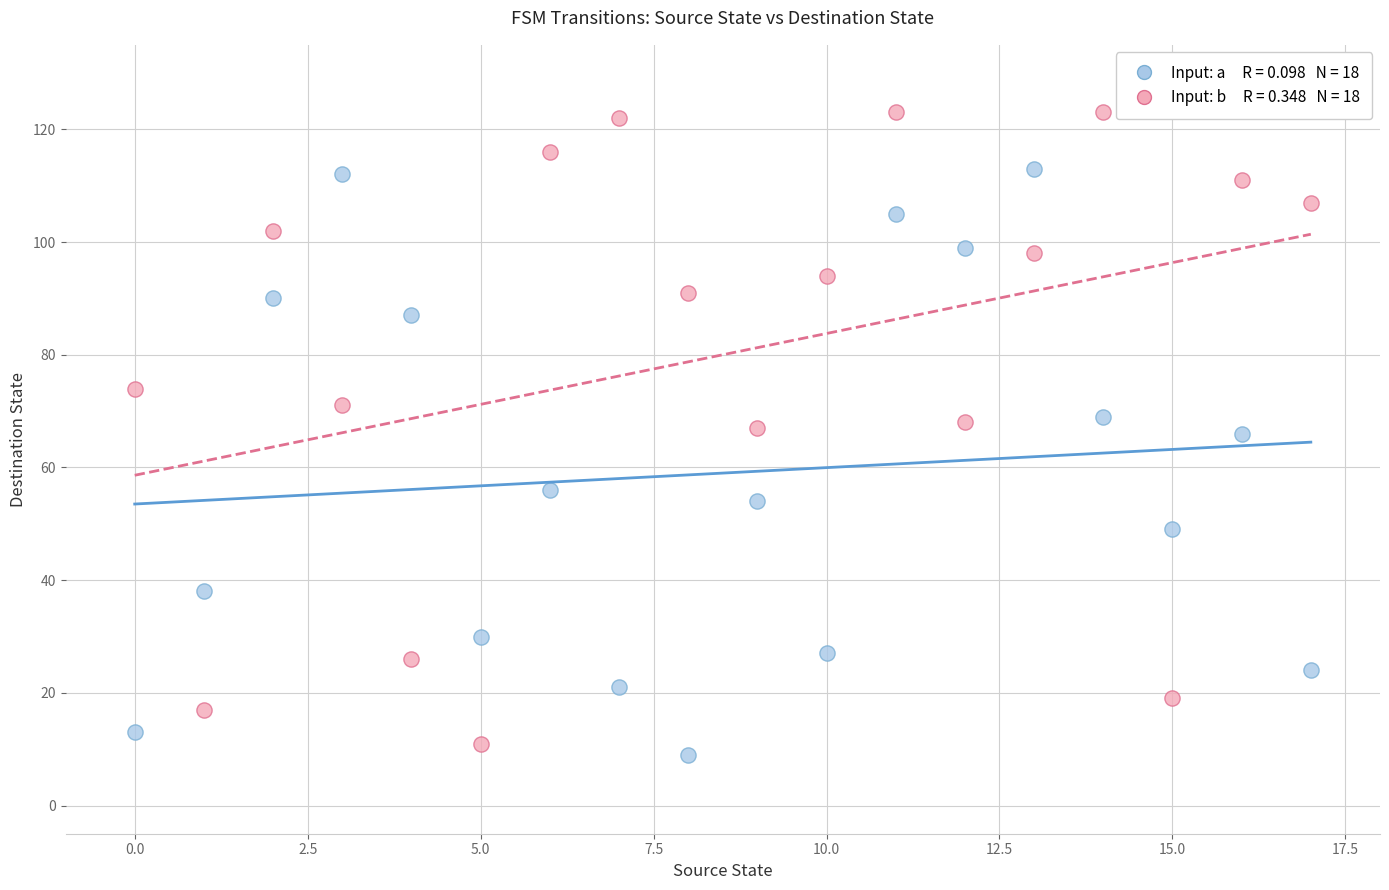

Across all data points, what is the range of Y values (max minus min)?

114